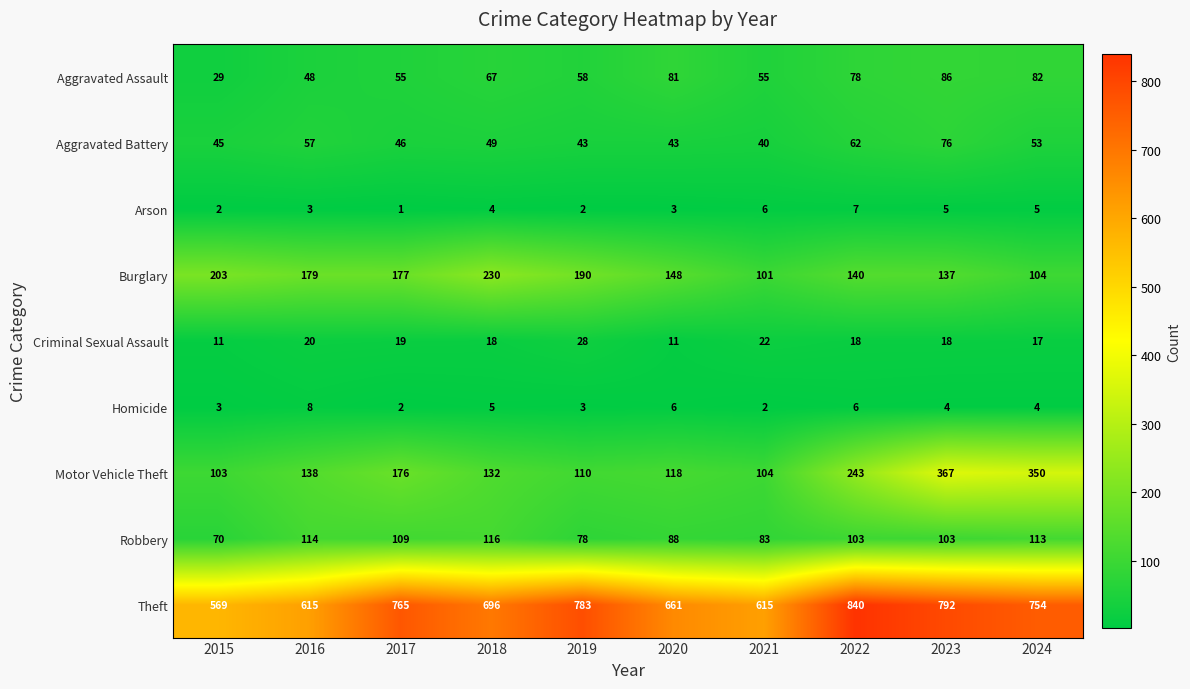

What is the sum of all Aggravated Battery values?

514